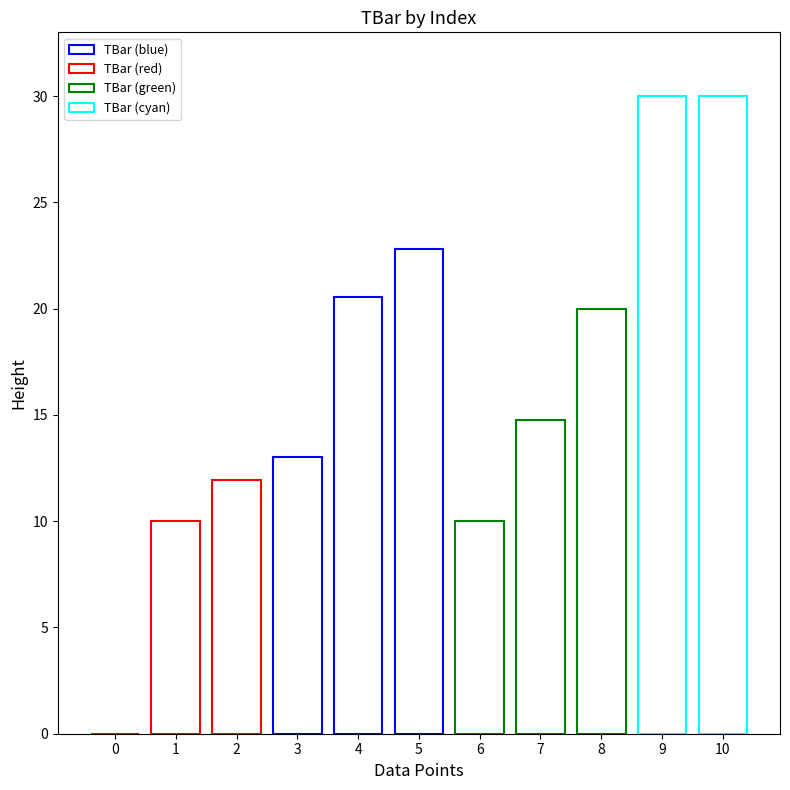

The chart shows a value of 20.0 at 8. True or false?

True